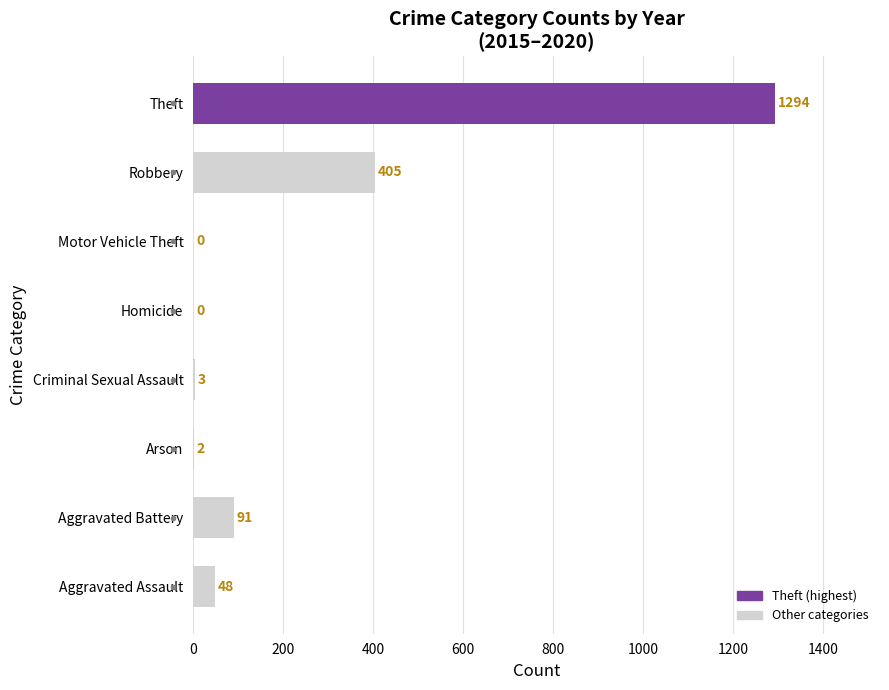

True or false: the data shows 2 at Arson.

True